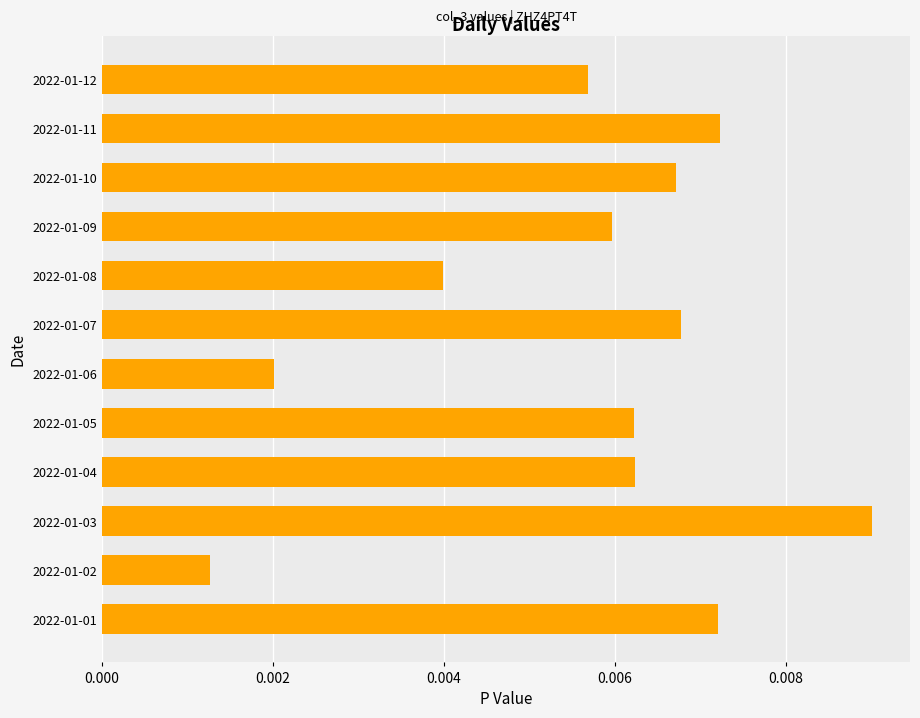

Count the values in the range 0 to 1.

12